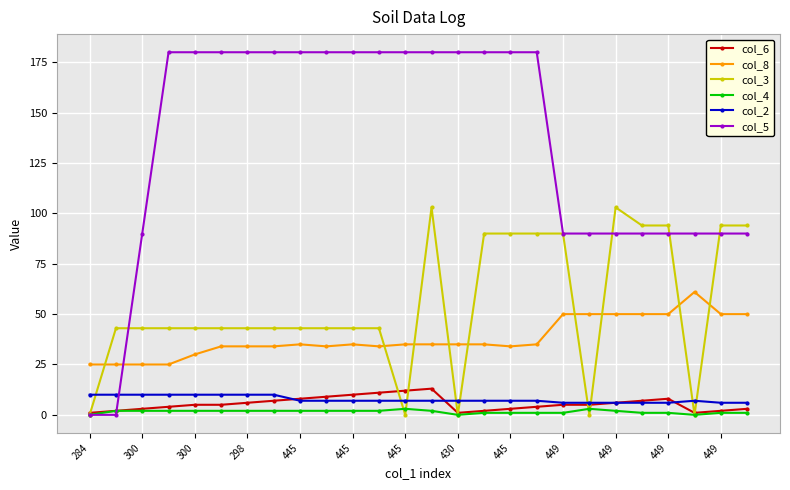

True or false: col_3 has more than 1 interior local peaks.

True